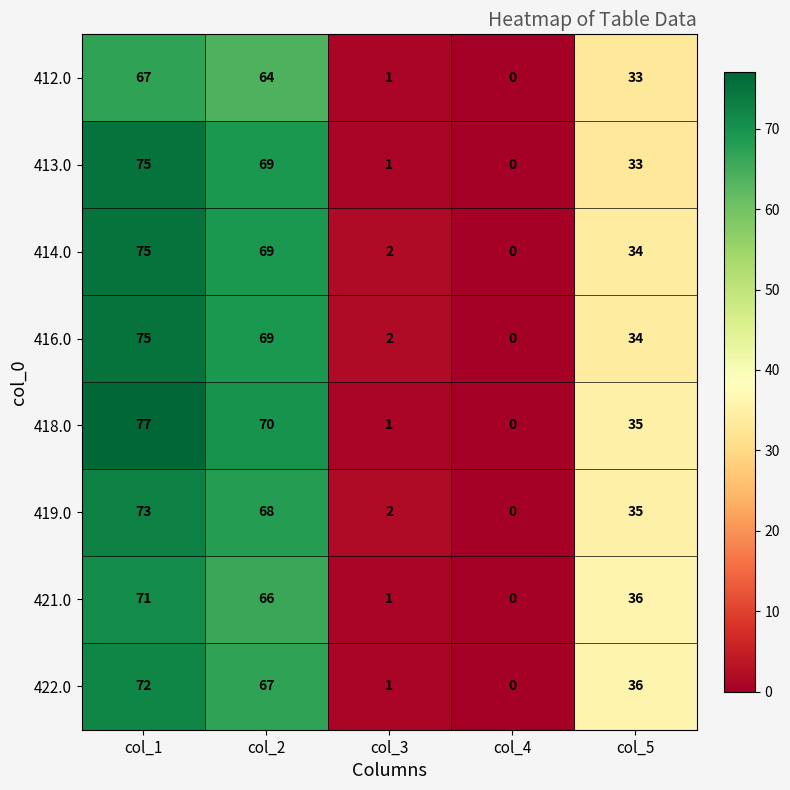

Rank the categories by 422.0 value from lowest to highest.

col_4, col_3, col_5, col_2, col_1